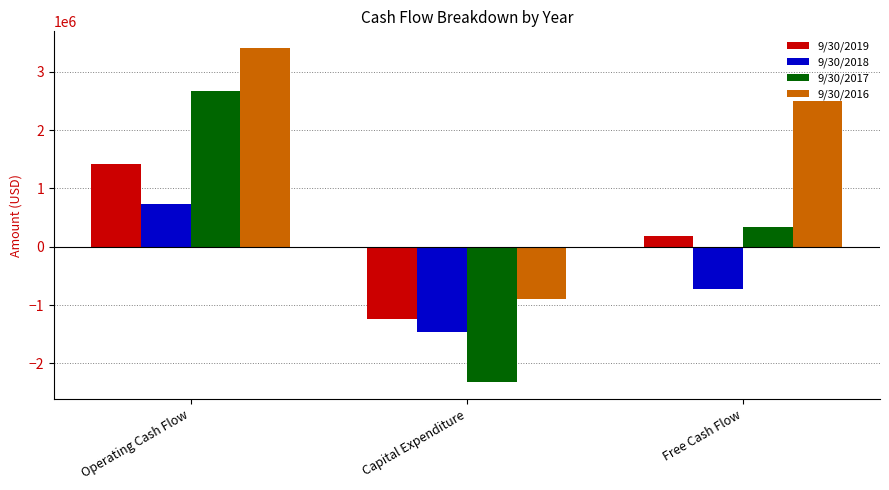

The value of 9/30/2017 at Capital Expenditure is -2323000. True or false?

True